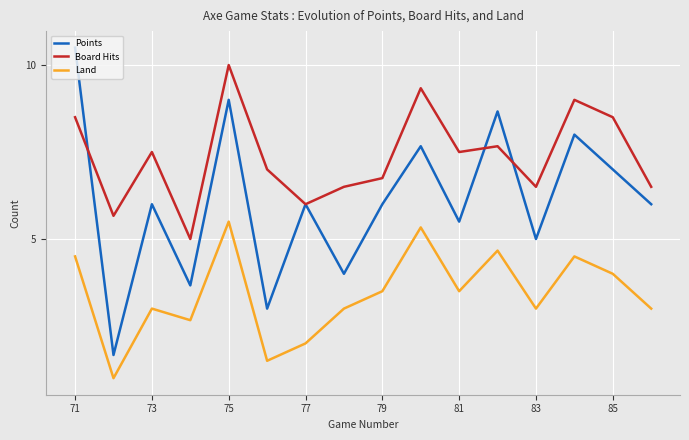

How many lines are shown in the chart?

3